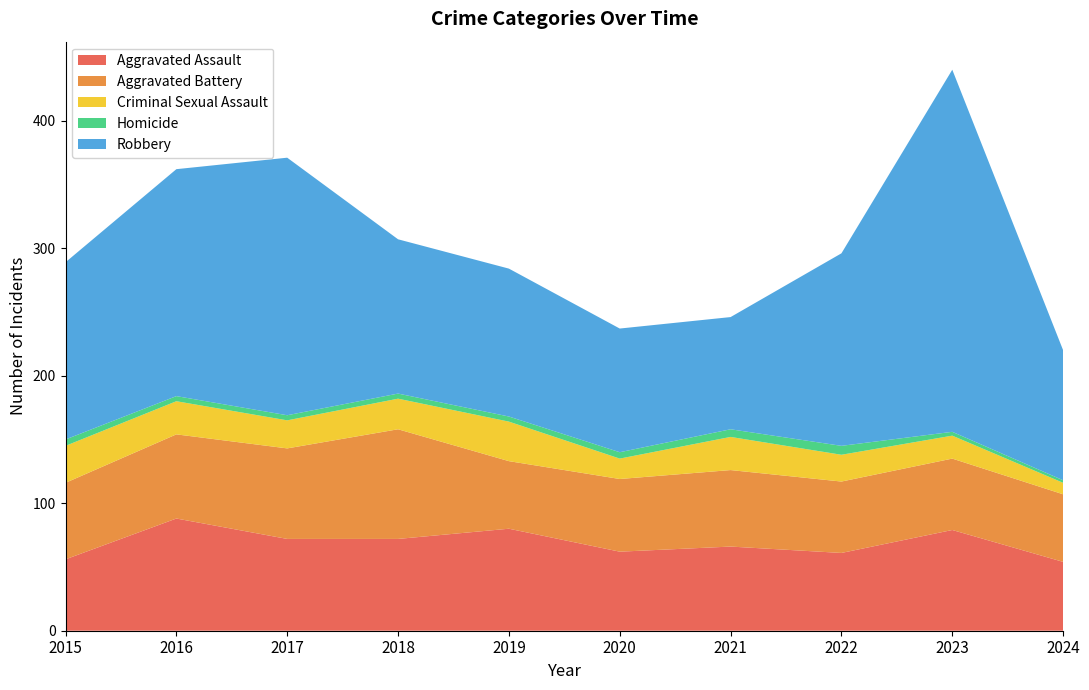

Reading left to right, what are all the values shown in this chart?

Aggravated Assault: 2015=56	2016=88	2017=72	2018=72	2019=80	2020=62	2021=66	2022=61	2023=79	2024=54
Aggravated Battery: 2015=60	2016=66	2017=71	2018=86	2019=53	2020=57	2021=60	2022=56	2023=56	2024=53
Criminal Sexual Assault: 2015=29	2016=26	2017=22	2018=24	2019=31	2020=16	2021=26	2022=21	2023=18	2024=9
Homicide: 2015=5	2016=4	2017=4	2018=4	2019=4	2020=5	2021=6	2022=7	2023=3	2024=2
Robbery: 2015=139	2016=178	2017=202	2018=121	2019=116	2020=97	2021=88	2022=151	2023=284	2024=102